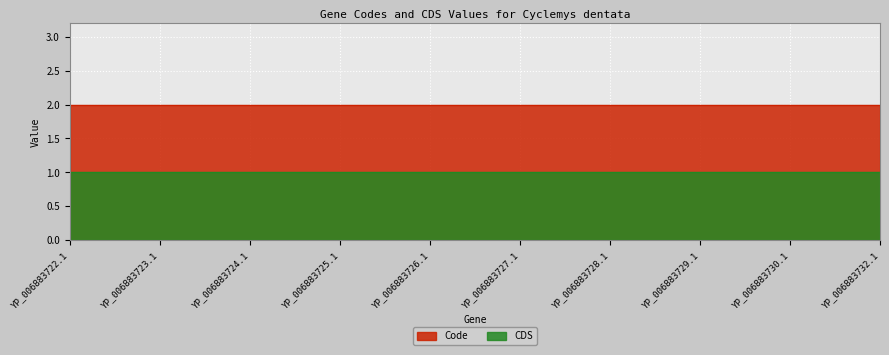

What is the label of the 7th point from the right?

YP_006883725.1